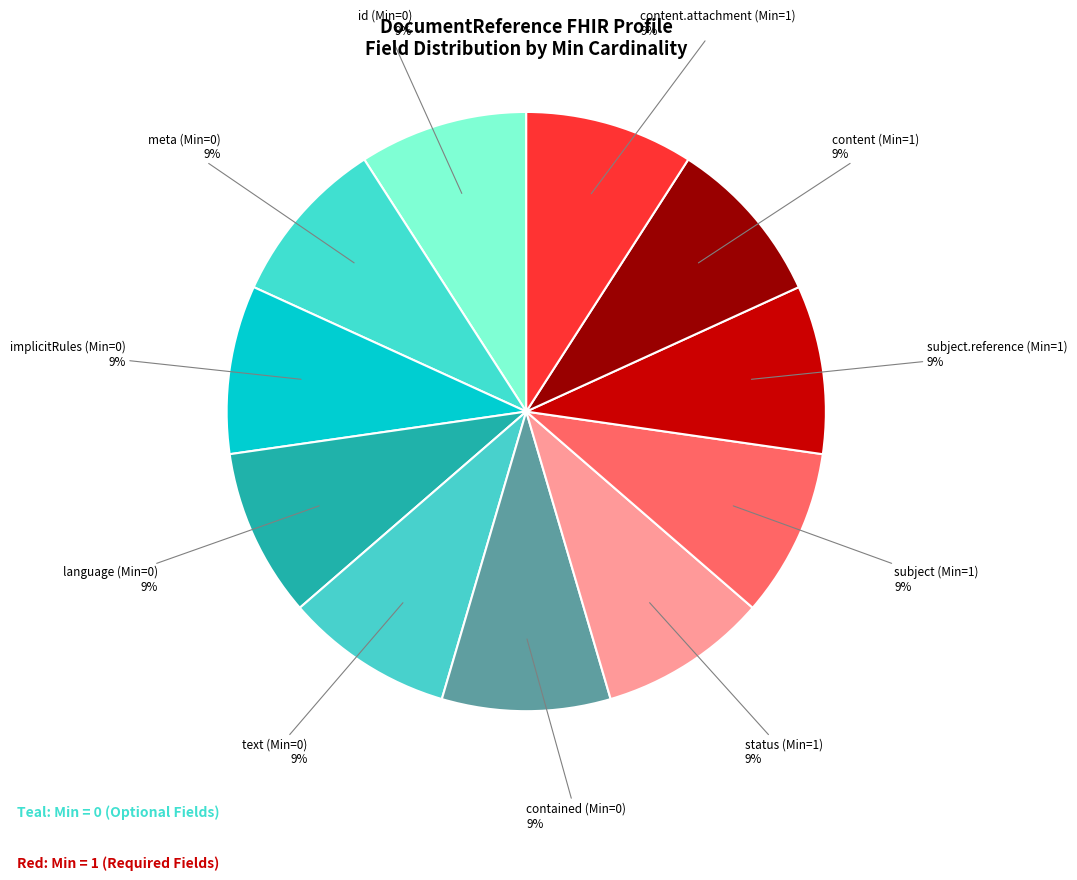

Count the number of slices in the pie.

11